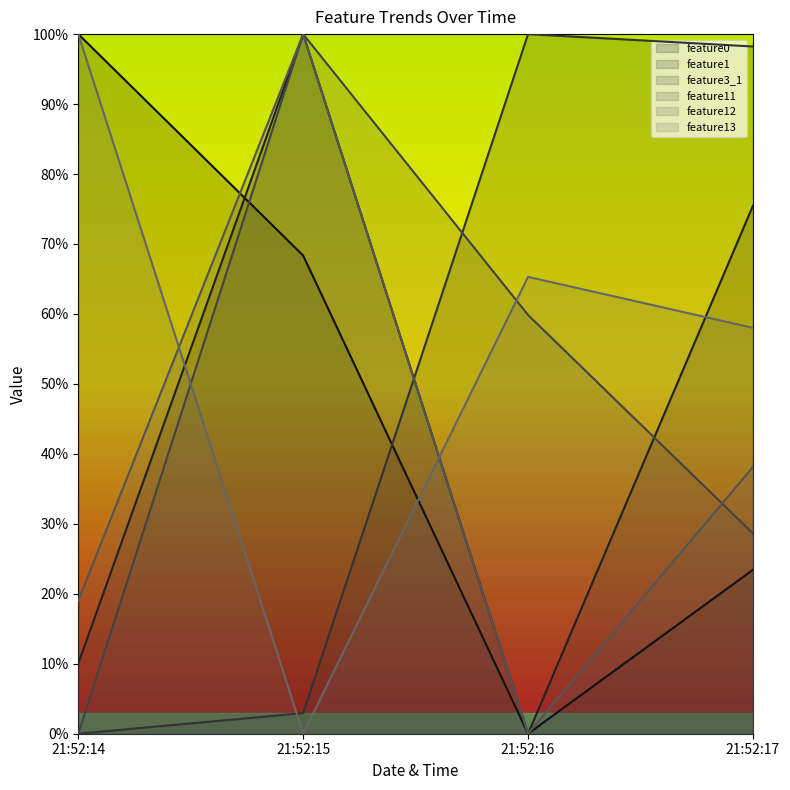

What is the difference between the maximum and minimum values in the feature12 series?

1.0